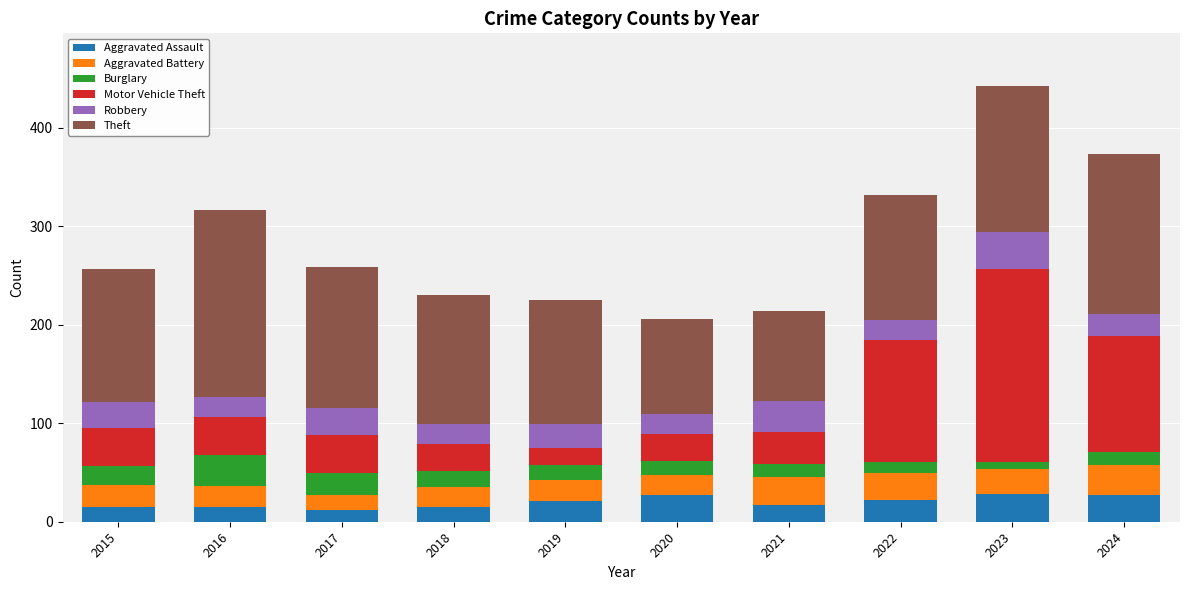

At which category is the sum across all series the highest?

2023